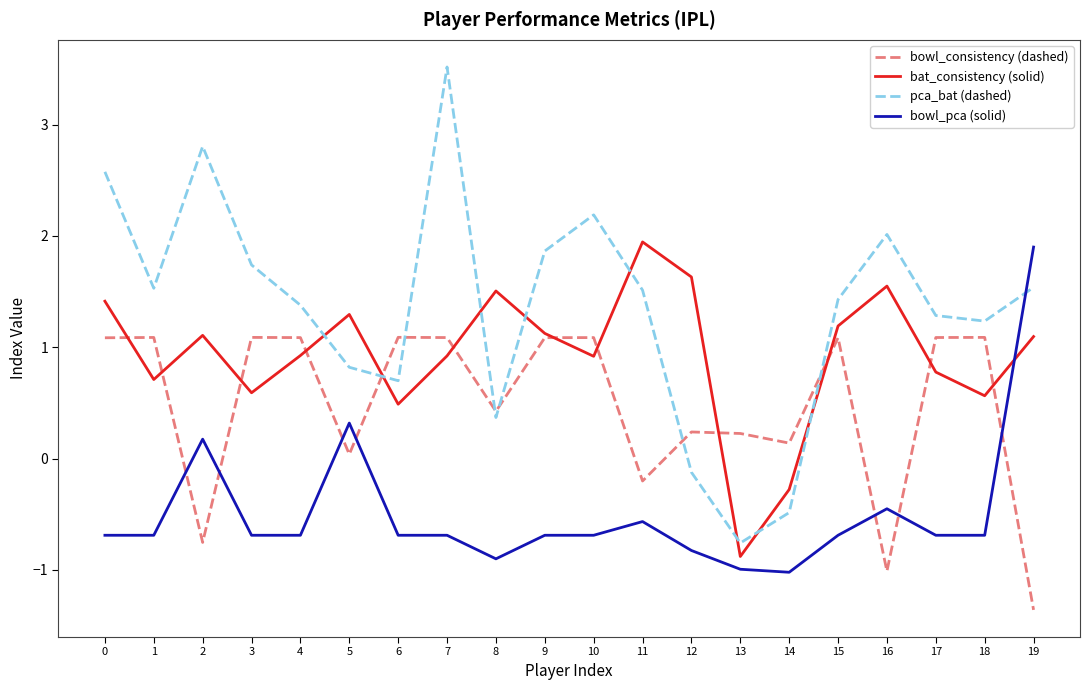

In pca_bat (dashed), how many points are higher than both neighbors (excluding endpoints)?

4